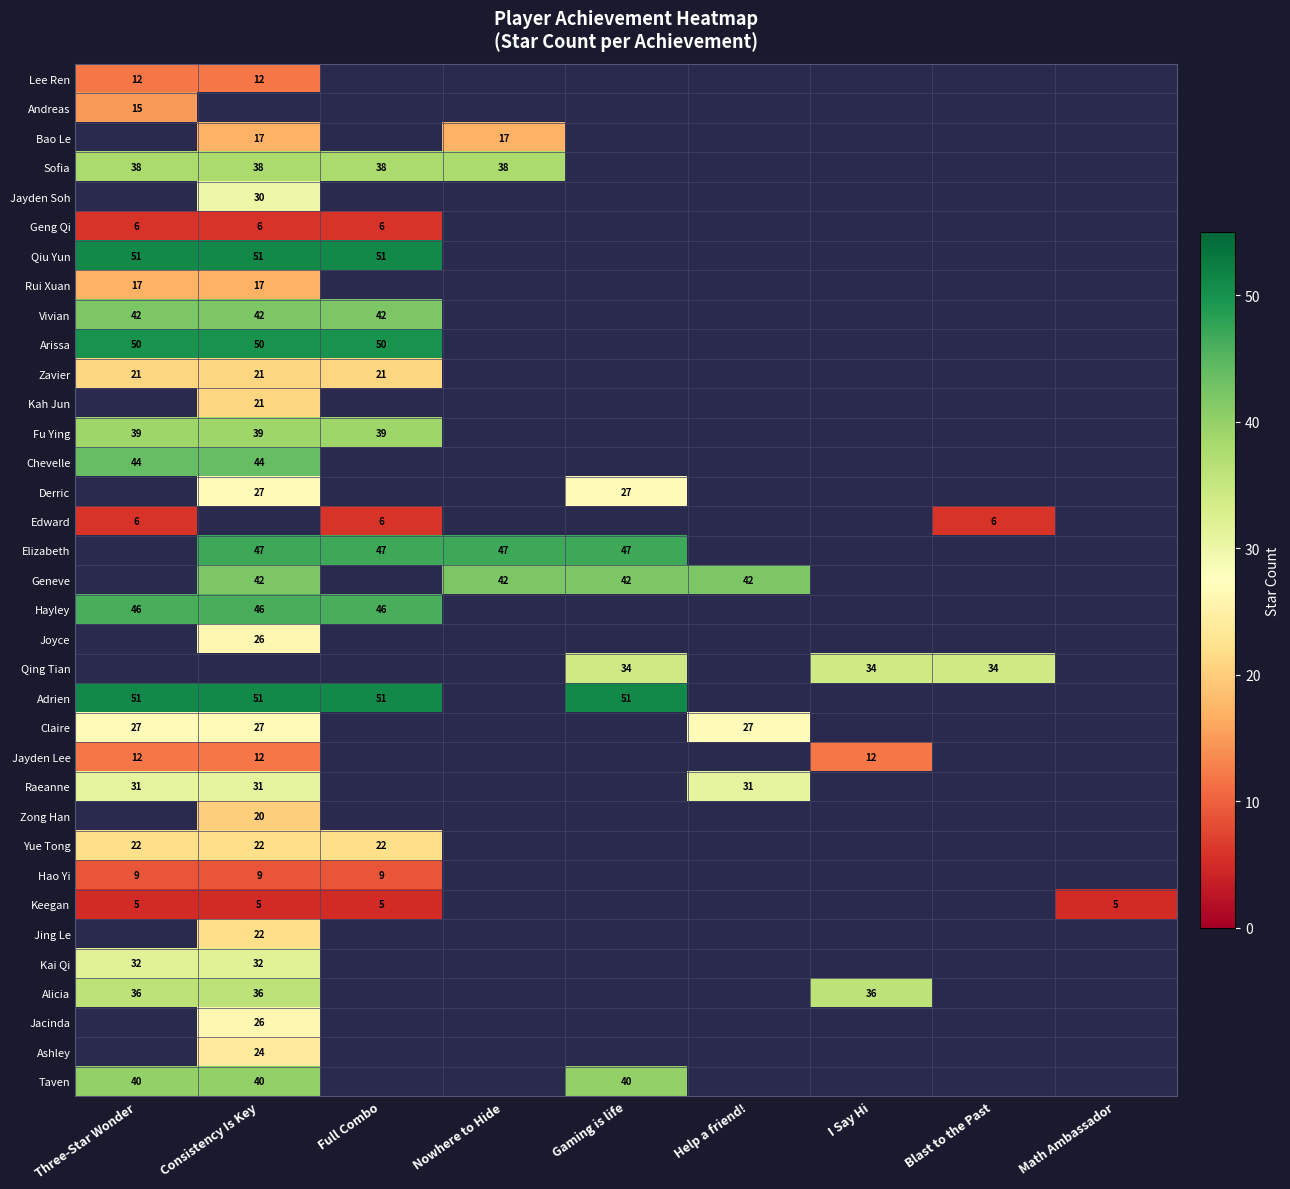

At how many categories does at least one series exceed 43?

5